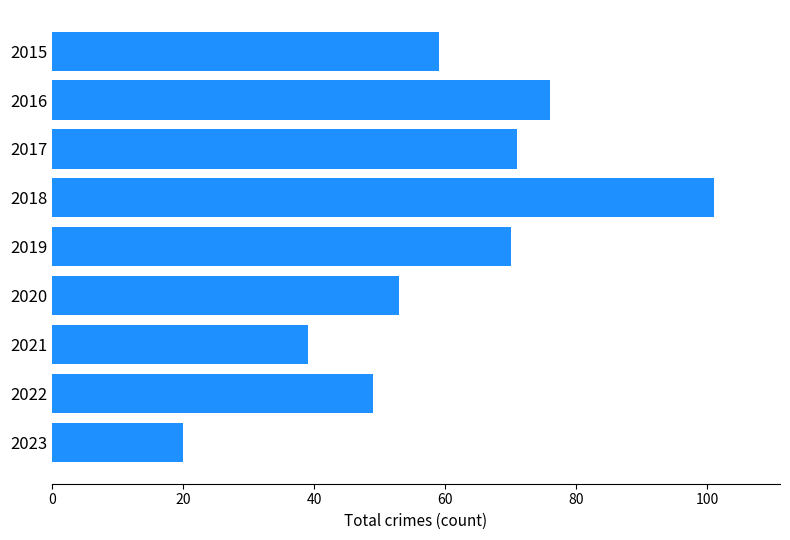

What is the minimum value shown in the chart?

20